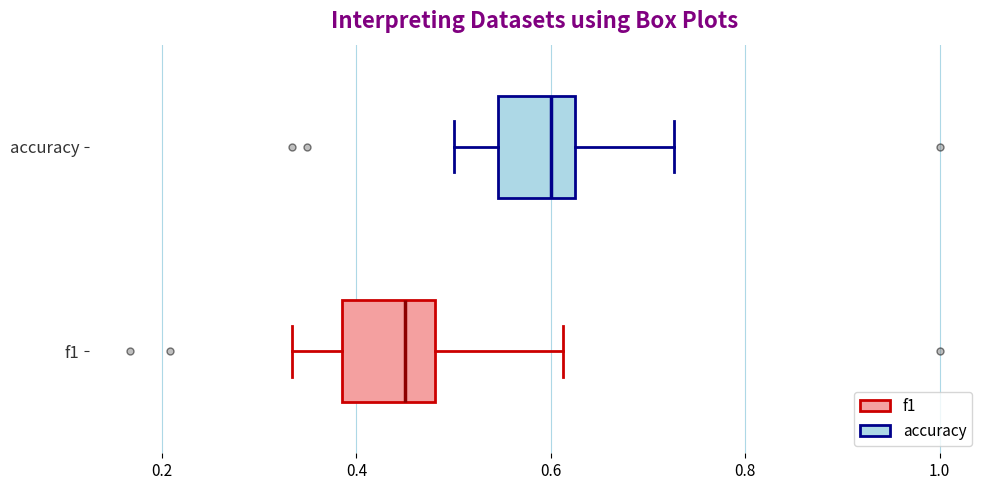

Reading bottom to top, read every box against the x-axis: the position of its median line, the range the box covers, and the ends of its whiskers. The values are not printed on the chart, so give them approximately, as read against the axis.

f1: median 0.46, box 0.38 to 0.48, whiskers 0.34 to 0.62
accuracy: median 0.60, box 0.54 to 0.62, whiskers 0.50 to 0.72